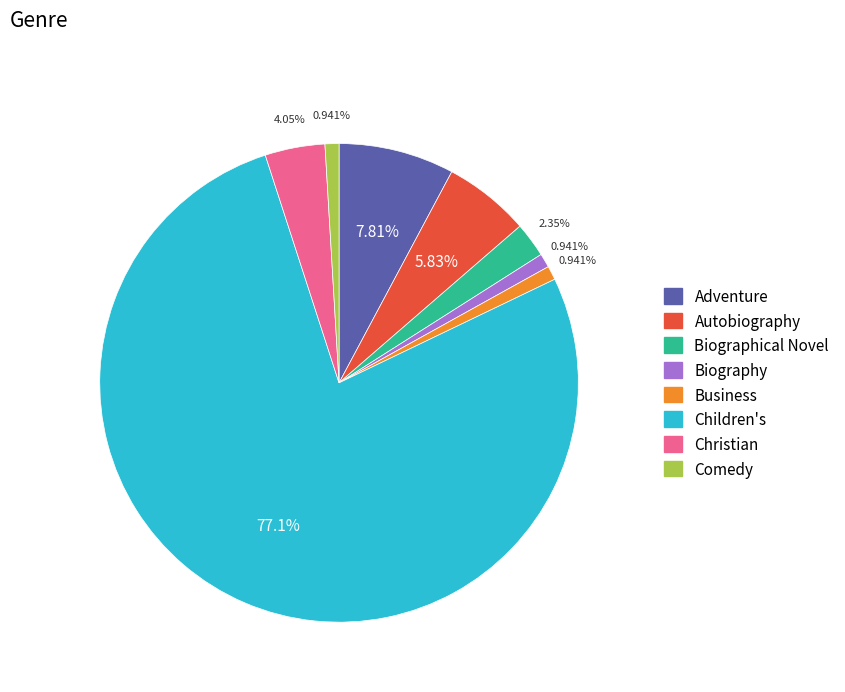

Count the number of slices in the pie.

8